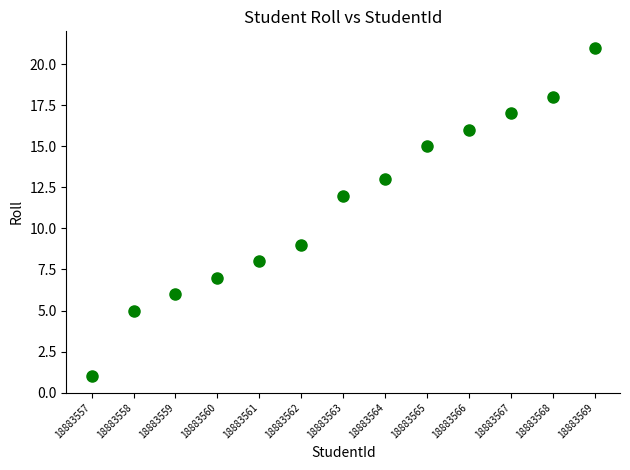

What is the range of Y values (max minus min)?

20